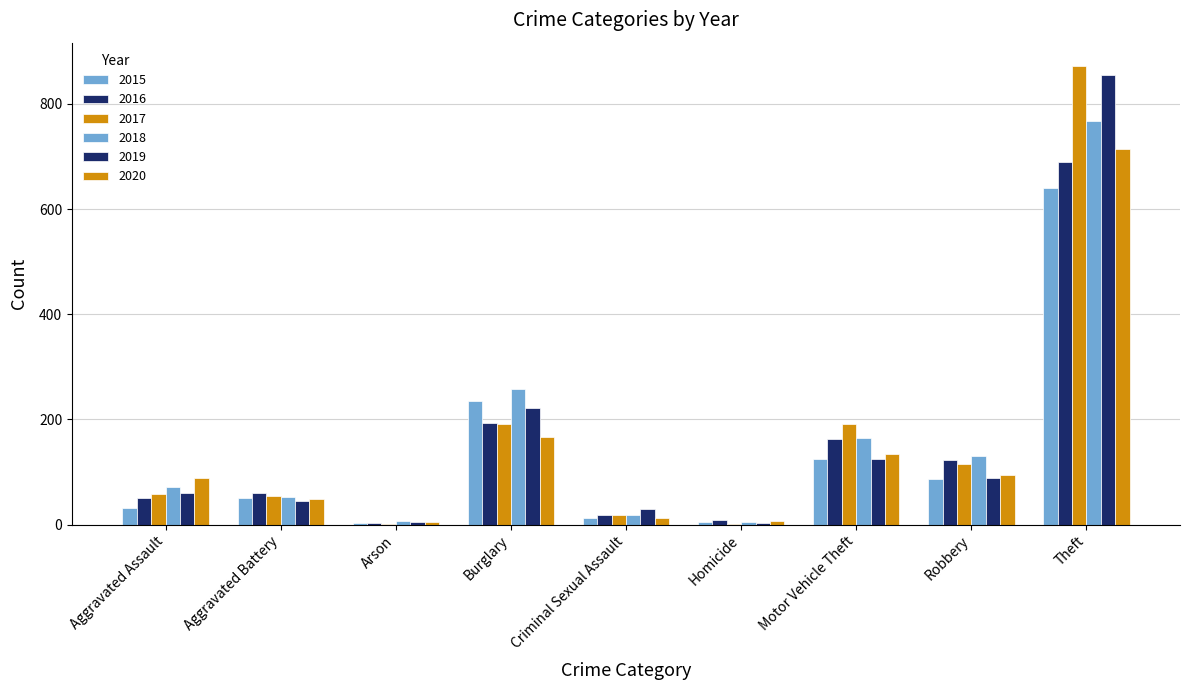

Count the number of categories in the chart.

9